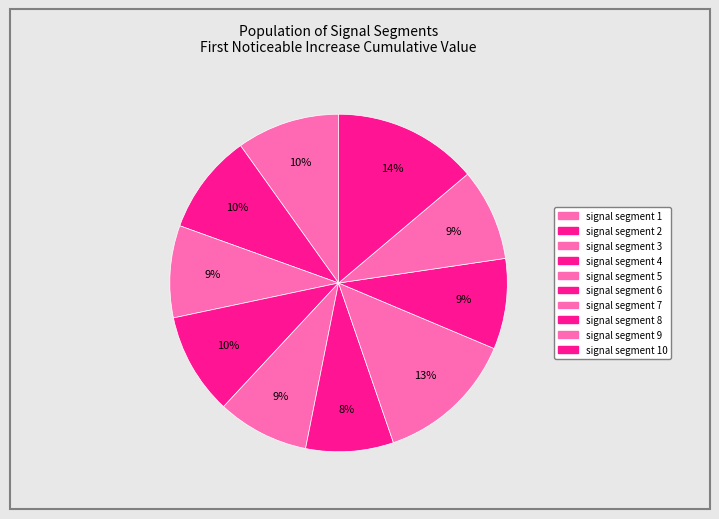

Count the number of slices in the pie.

10